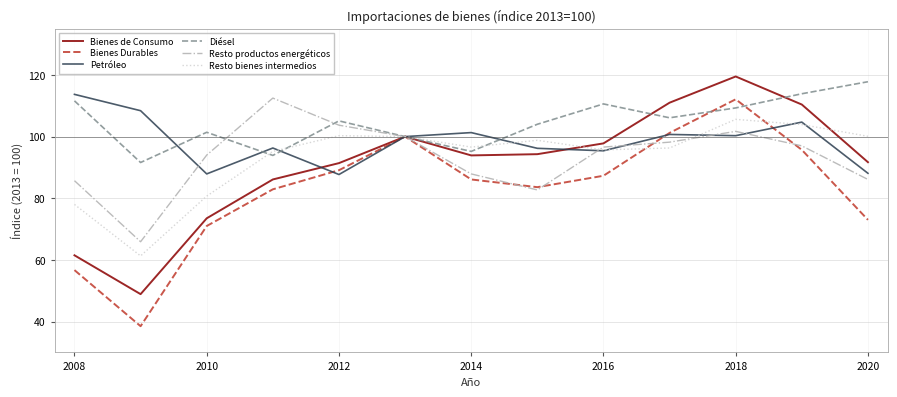

Which series has the largest total across all categories?

Diésel